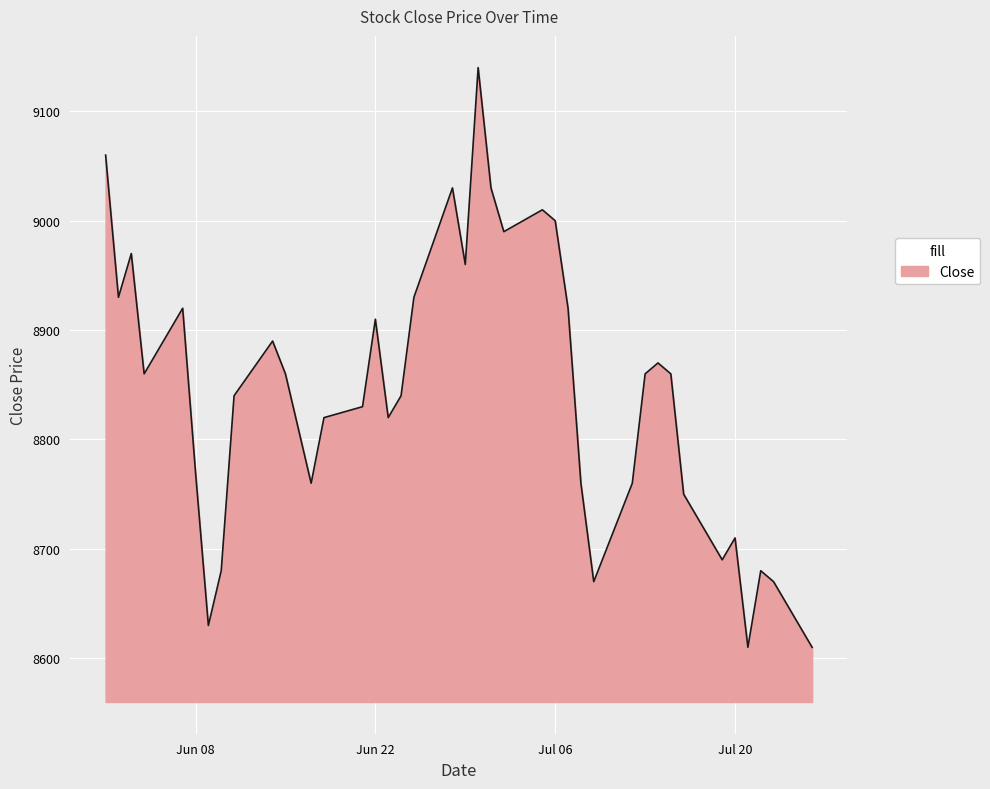

What is the maximum value shown in the chart?

9140